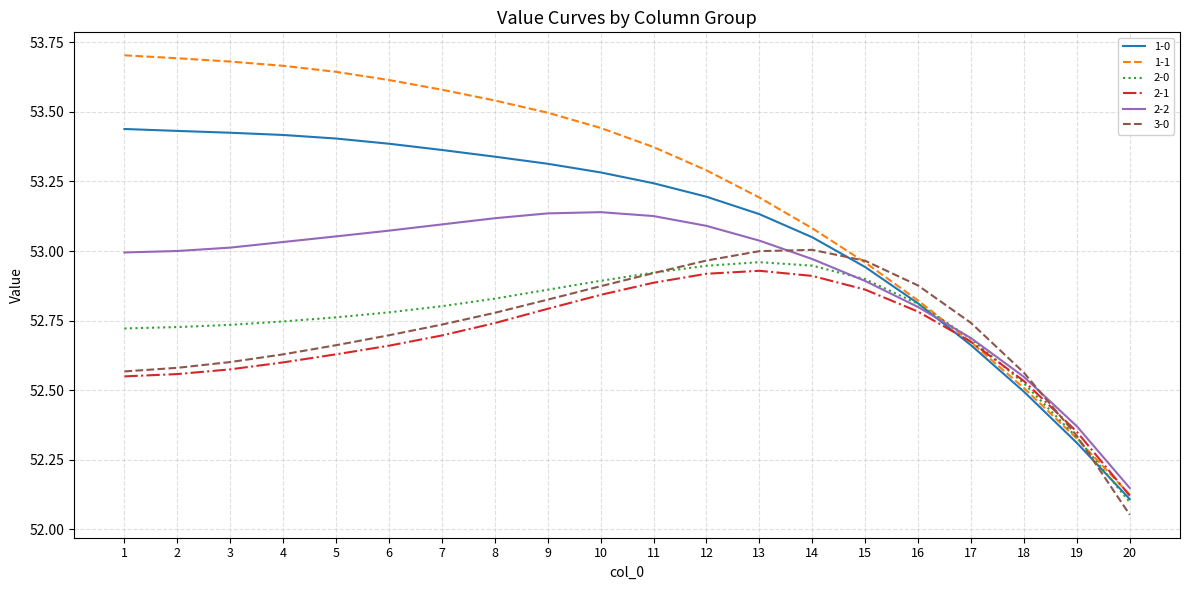

Does the chart display data point markers on the line(s)?

No